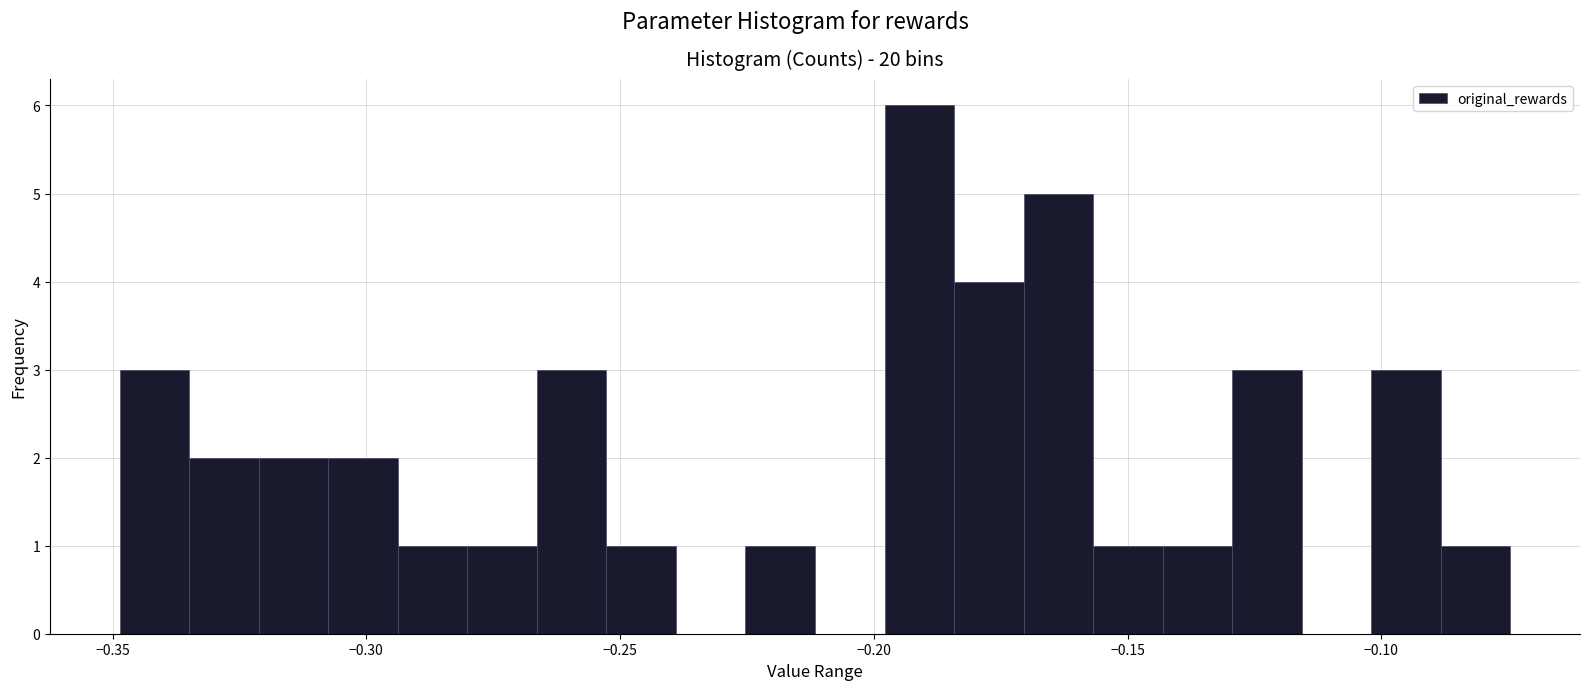

Around what value on the x-axis is the tallest bar? Give the approximate position of its centre, as read against the axis.

-0.190